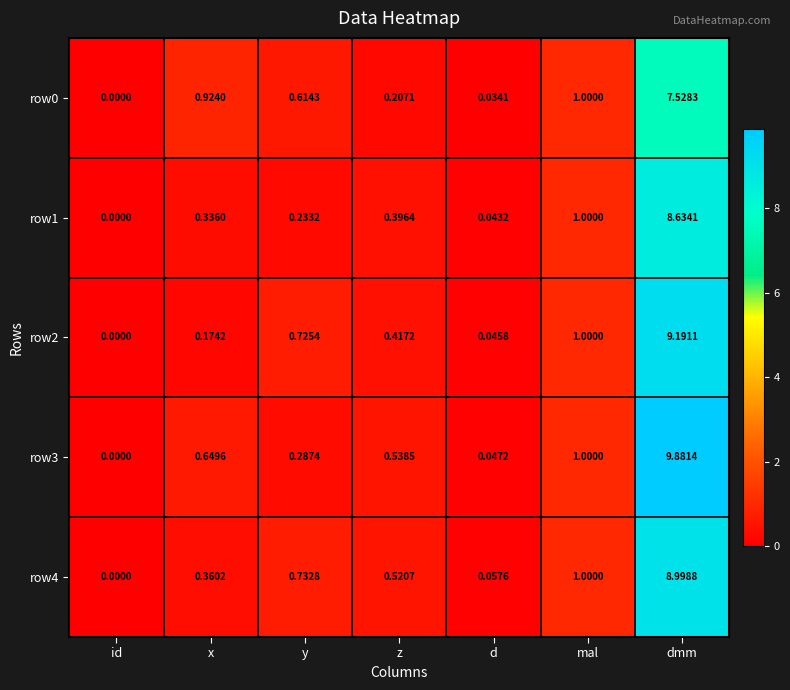

Between y and d, which series saw the biggest shift?

row2